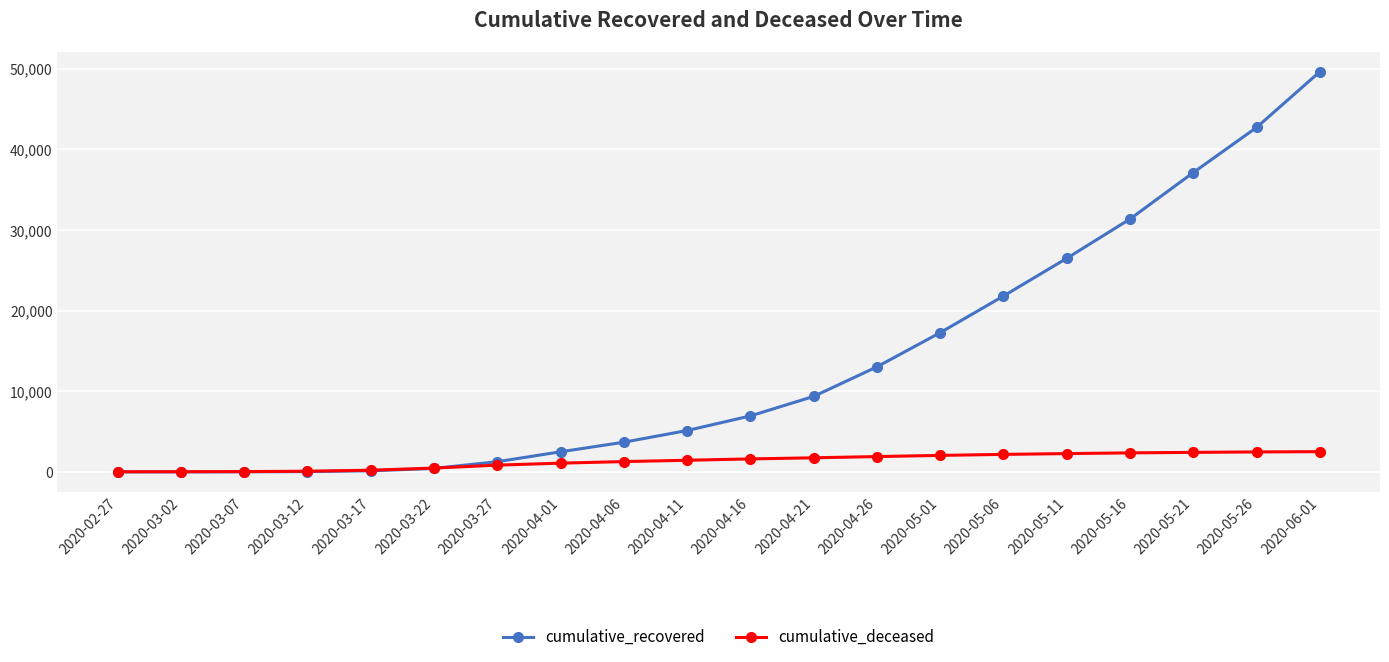

The value of cumulative_deceased at 2020-05-11 is 2268. True or false?

True